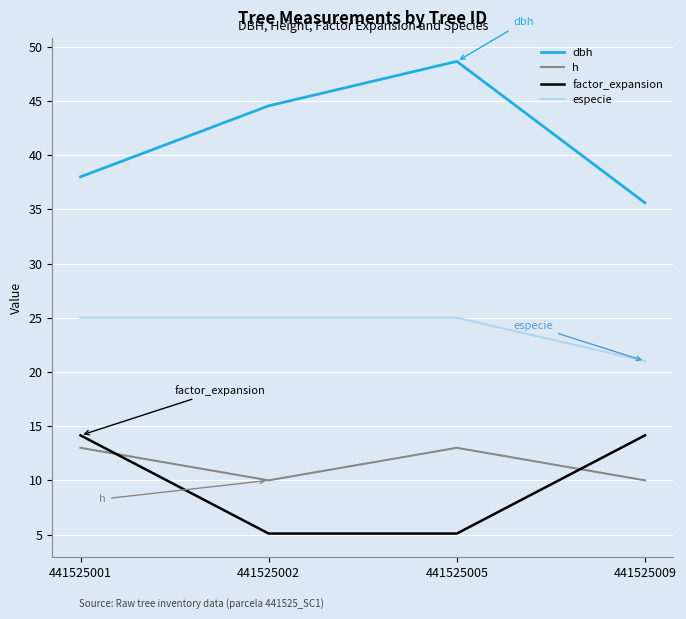

True or false: dbh has a value of 44.5 at 441525002.

True